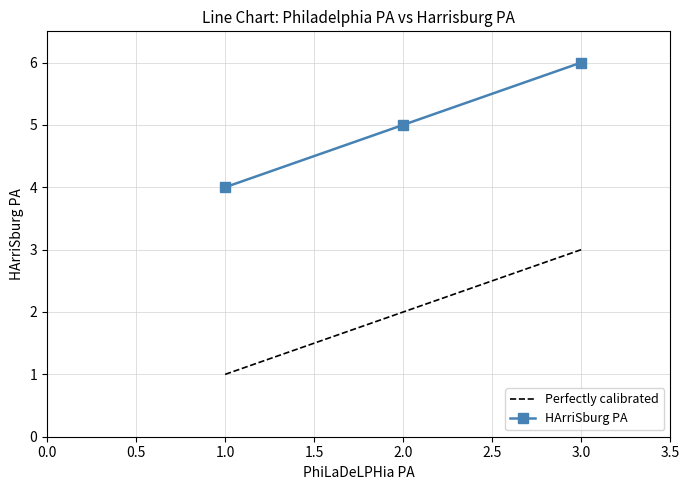

Is it true that Perfectly calibrated equals 3 at 3.0?

True